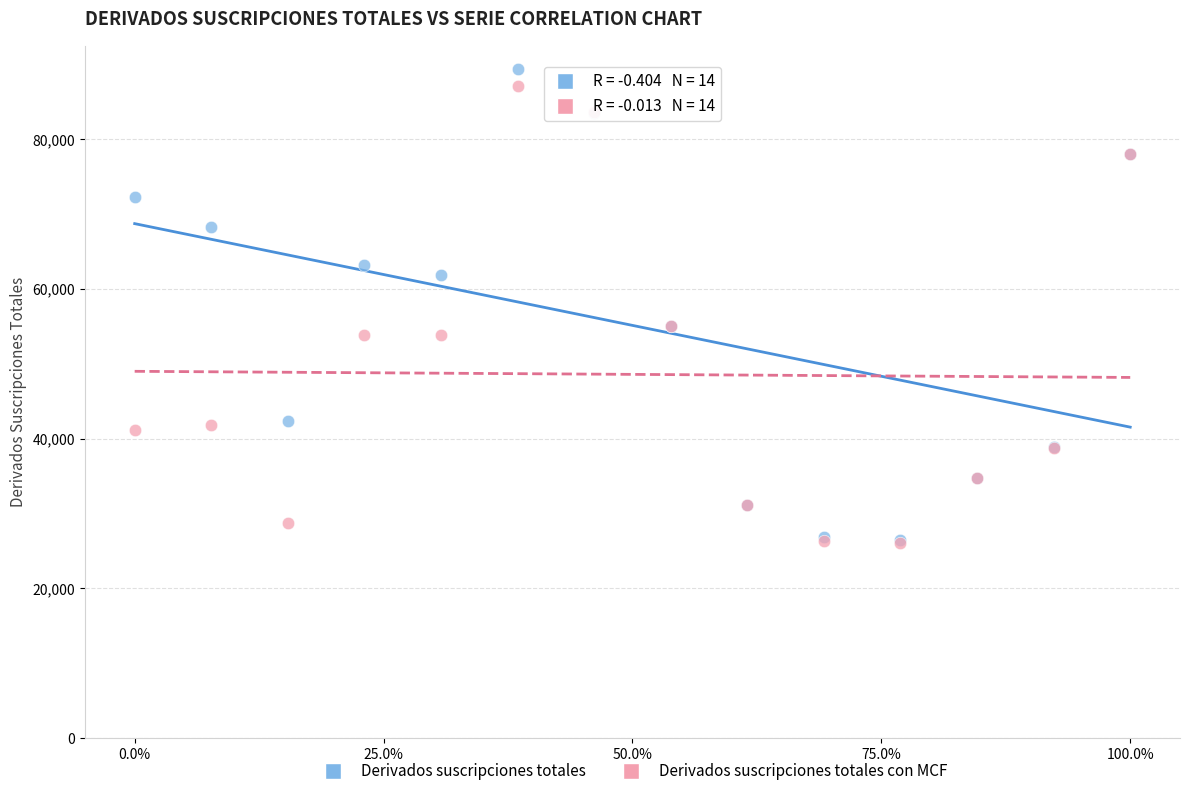

Which series reaches the maximum Y coordinate?

Derivados suscripciones totales